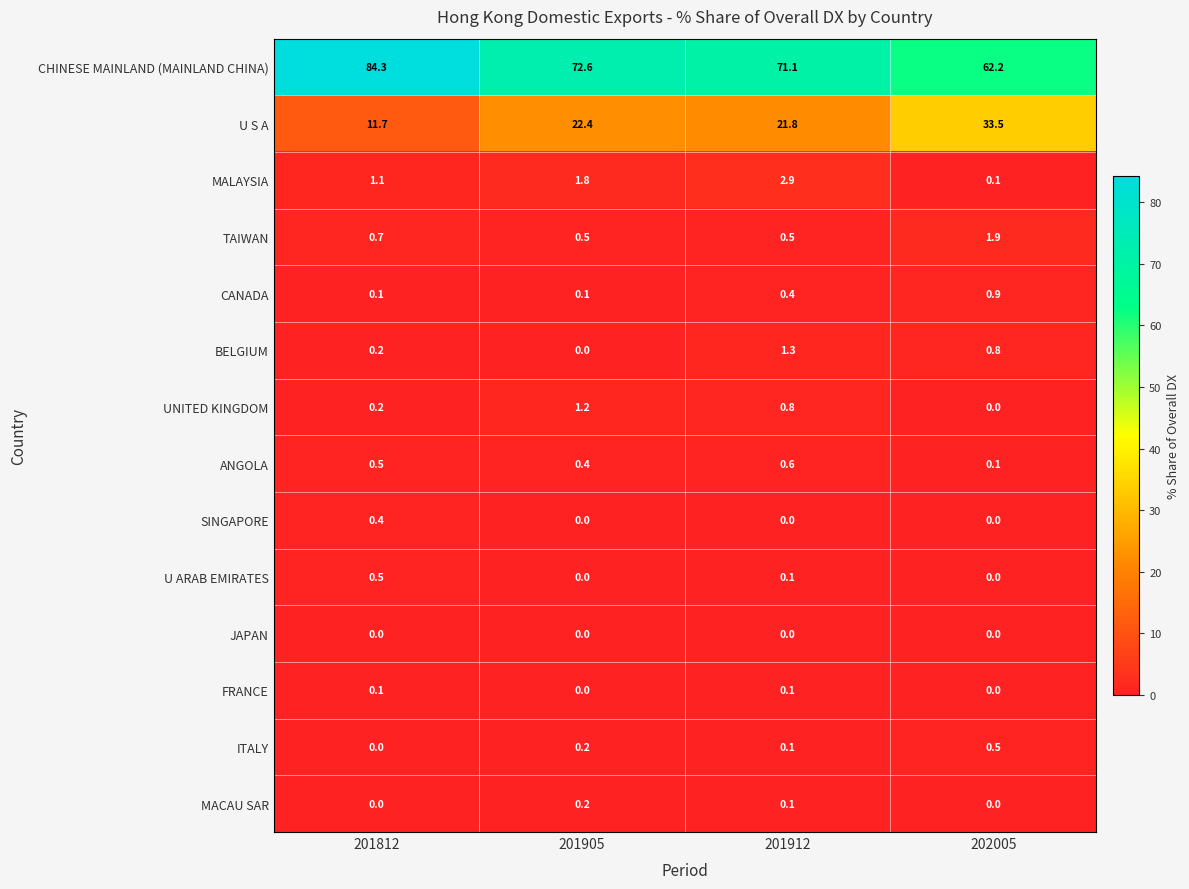

At which category is the sum across all series the highest?

202005